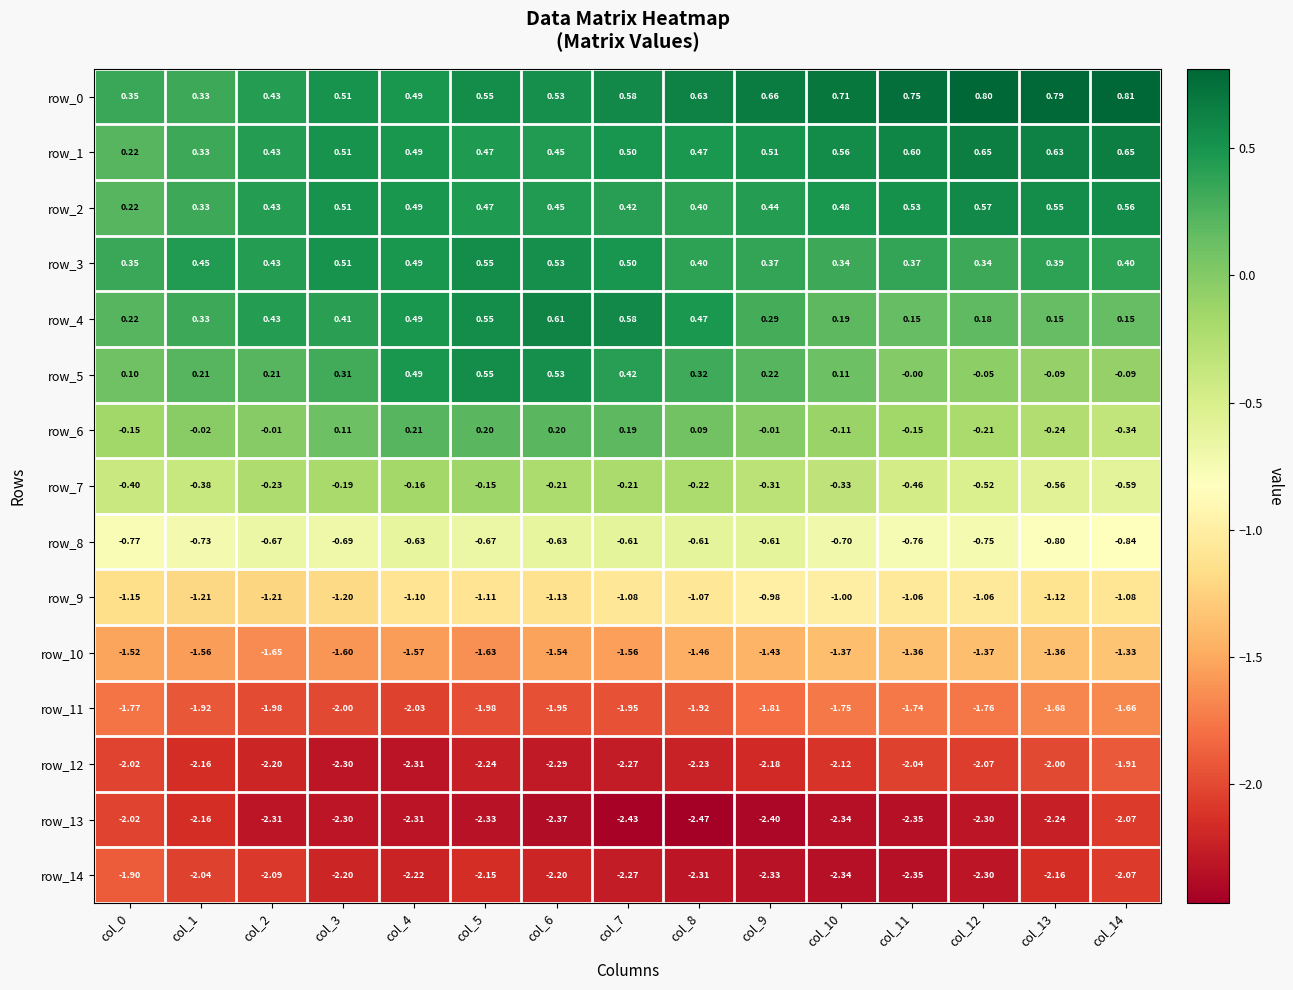

Is the value of row_2 at col_0 greater than the value of row_7 at col_12?

Yes